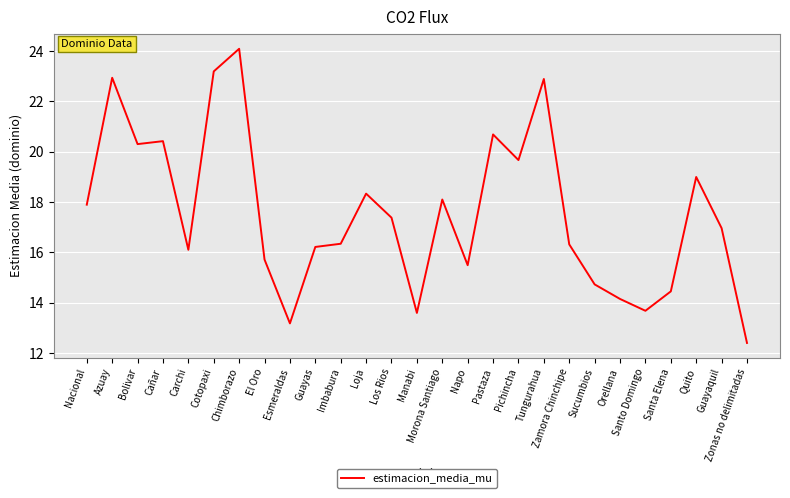

What position from the right is Zonas no delimitadas?

1